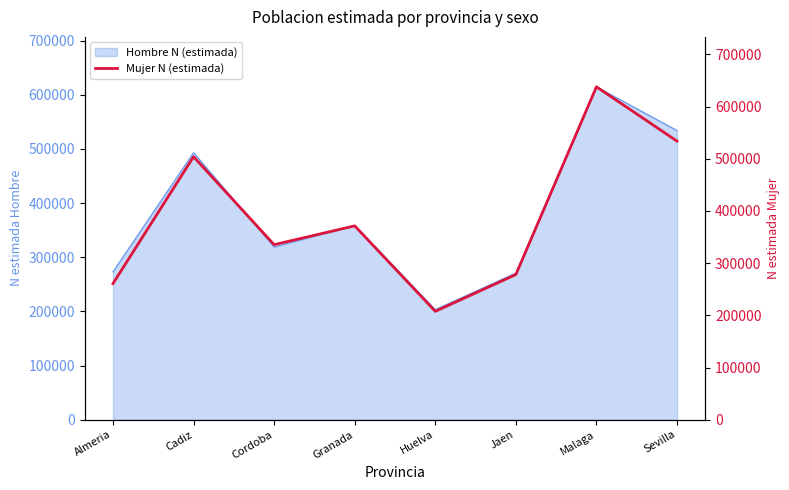

Which category has the lowest value in the Hombre N (estimada) series?

Huelva